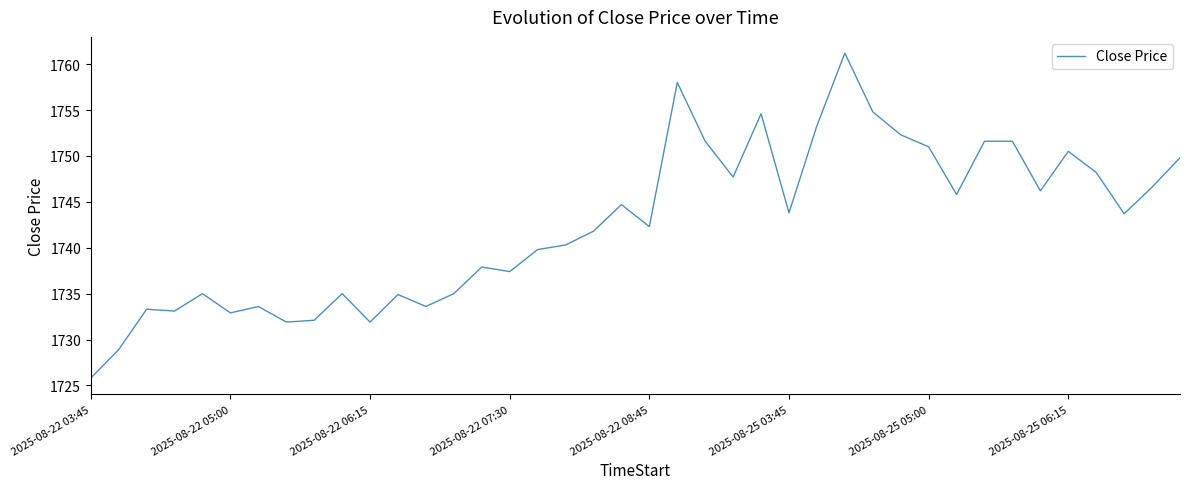

What is the minimum value shown in the chart?

1725.8